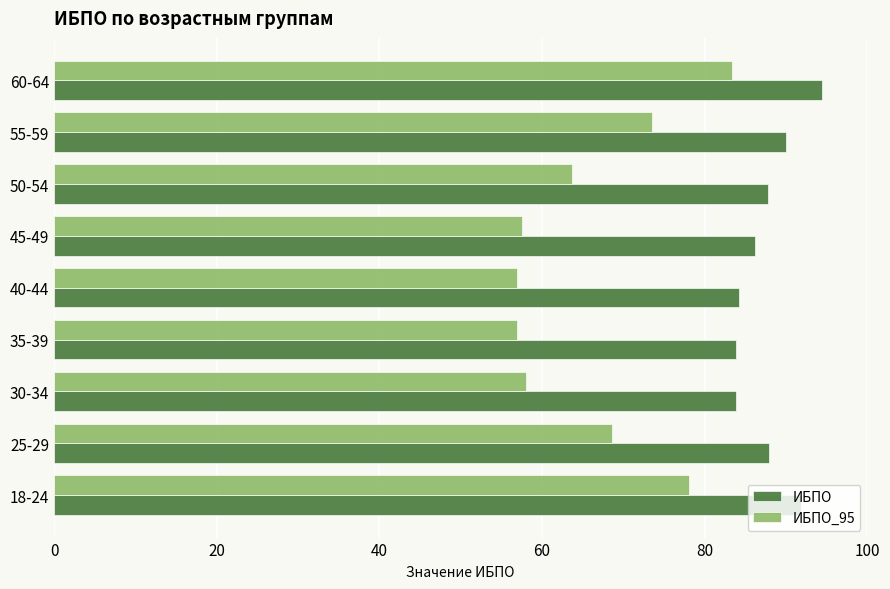

Which category has the highest value in the ИБПО_95 series?

60-64